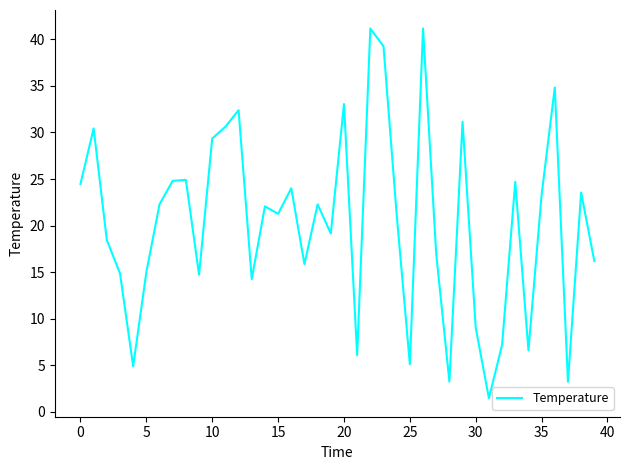

What is the maximum value shown in the chart?

41.2